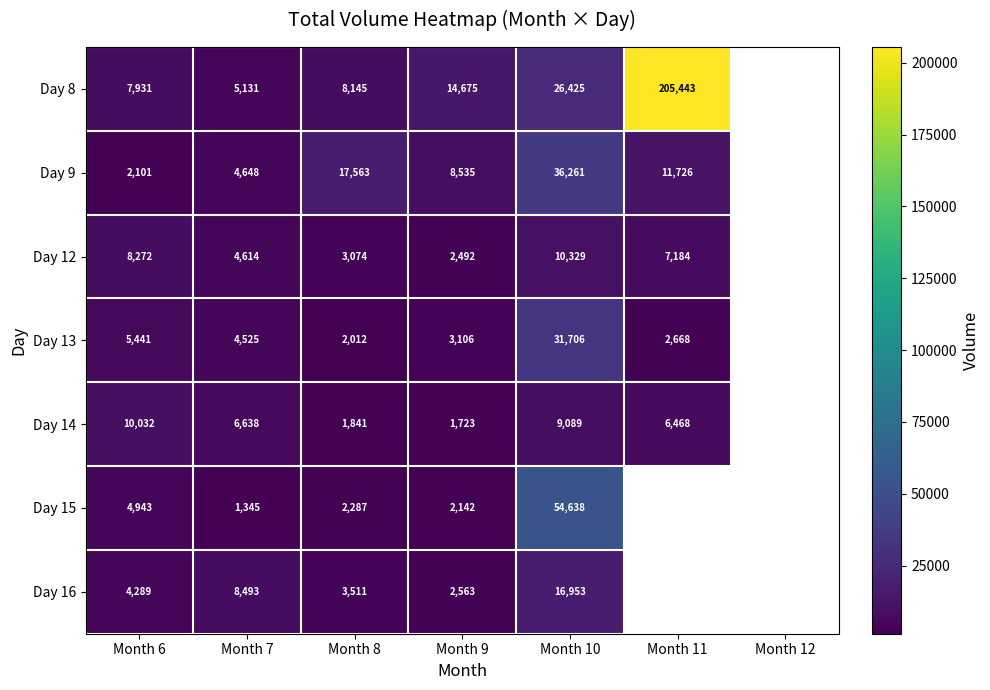

At how many categories does at least one series exceed 149837?

1